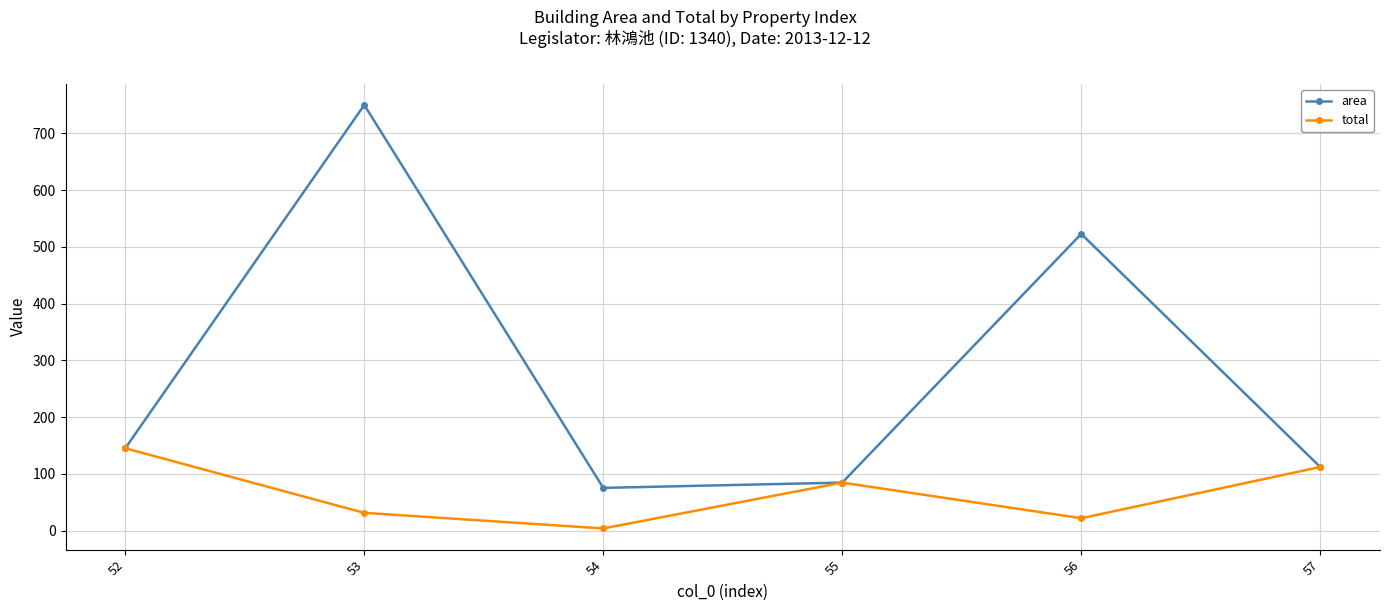

Which series has the largest total across all categories?

area